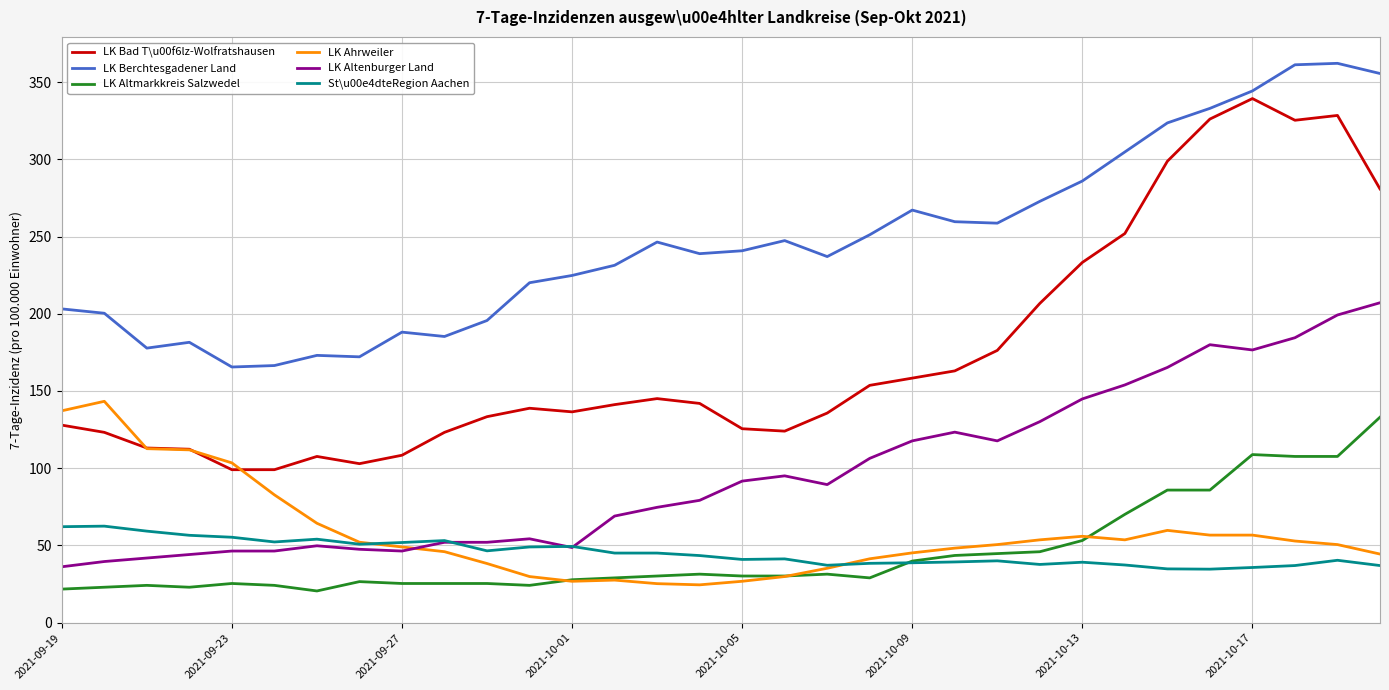

True or false: St\u00e4dteRegion Aachen and LK Berchtesgadener Land intersect in this chart.

False